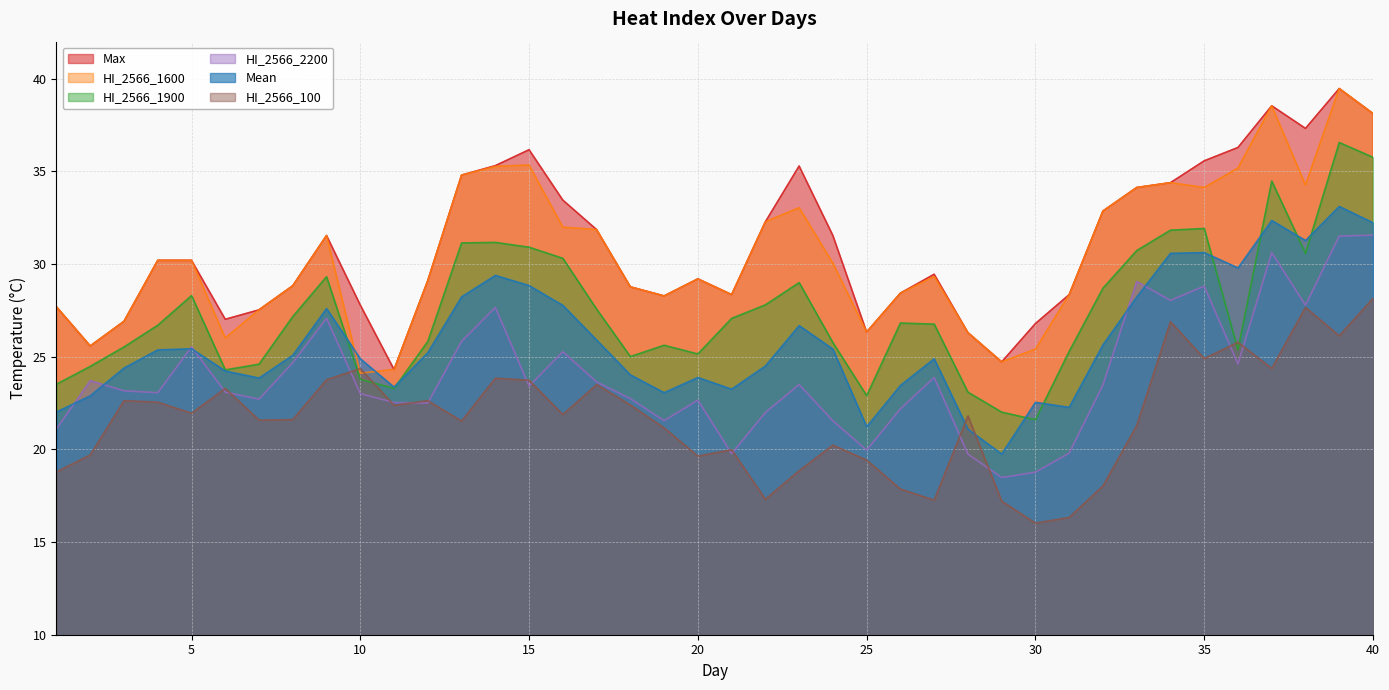

In HI_2566_2200, how many points are higher than both neighbors (excluding endpoints)?

11